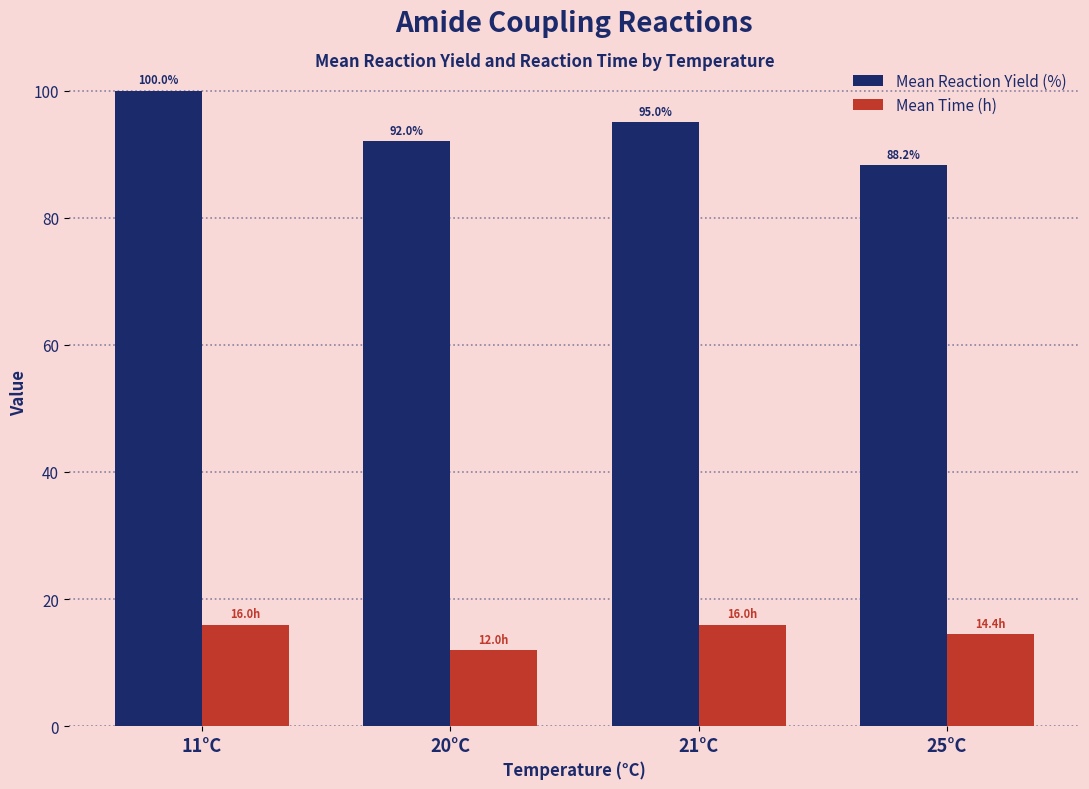

Reading left to right, extract all data points from this chart.

Mean Reaction Yield (%): 11°C=100.0	20°C=92.0	21°C=95.0	25°C=88.2
Mean Time (h): 11°C=16.0	20°C=12.0	21°C=16.0	25°C=14.4